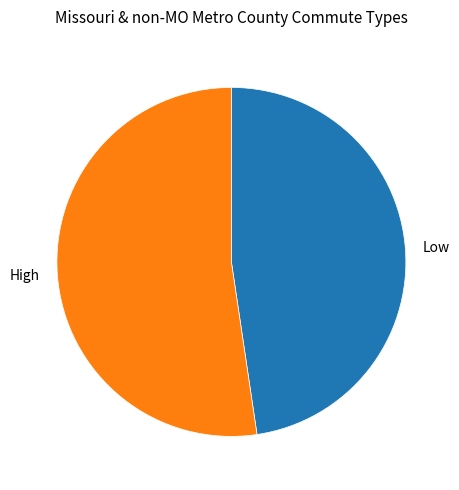

Is it true that High is 41% of the pie?

False